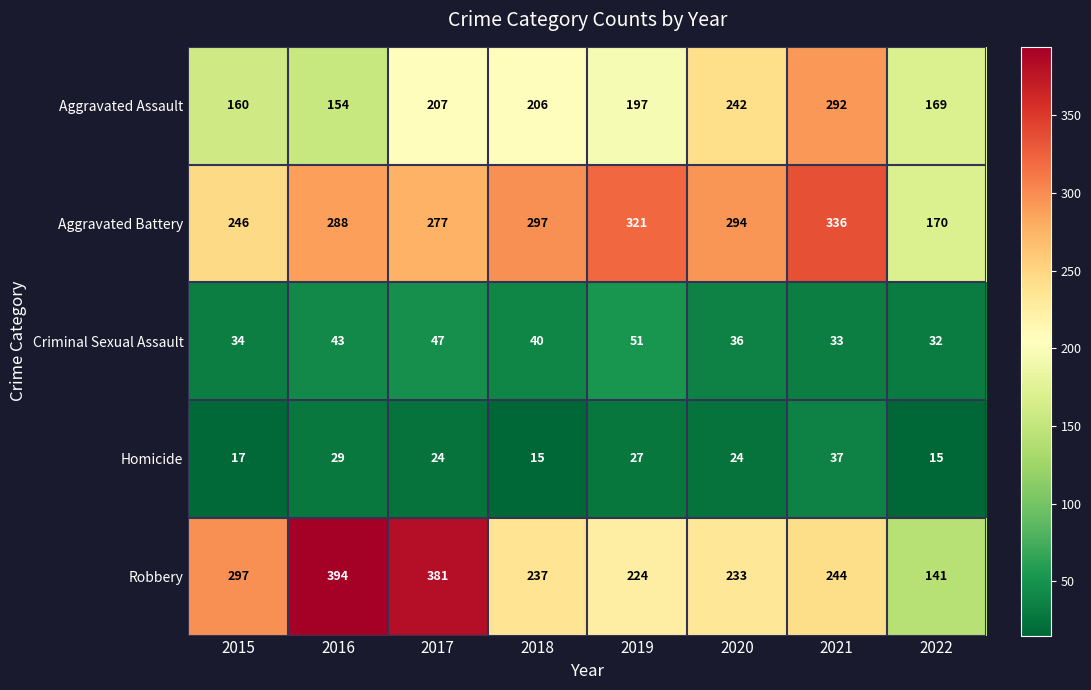

Which series has the largest total across all categories?

Aggravated Battery